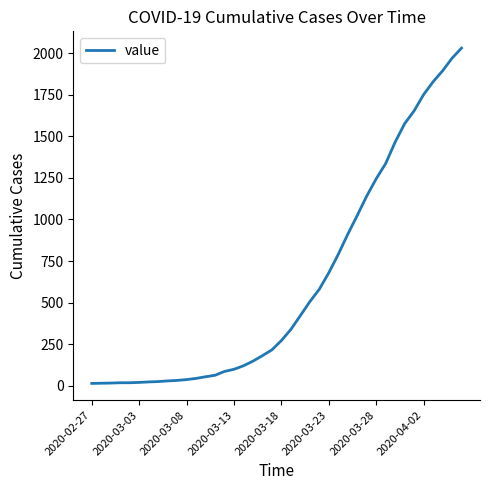

Does the chart display data point markers on the line(s)?

No